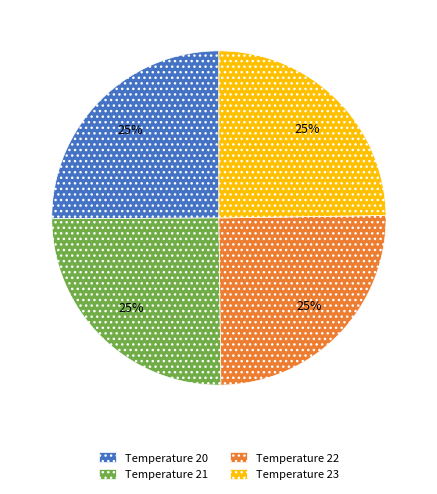

To the nearest percent, what is the average slice percentage?

25%